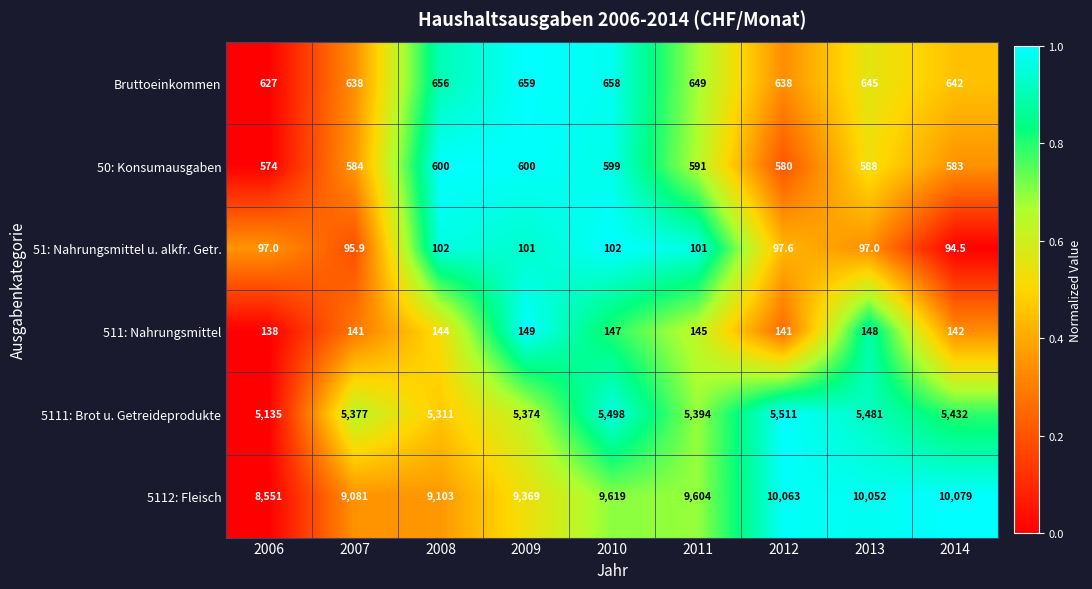

What is the difference between the second highest and second lowest values in the 5112: Fleisch series?

982.0